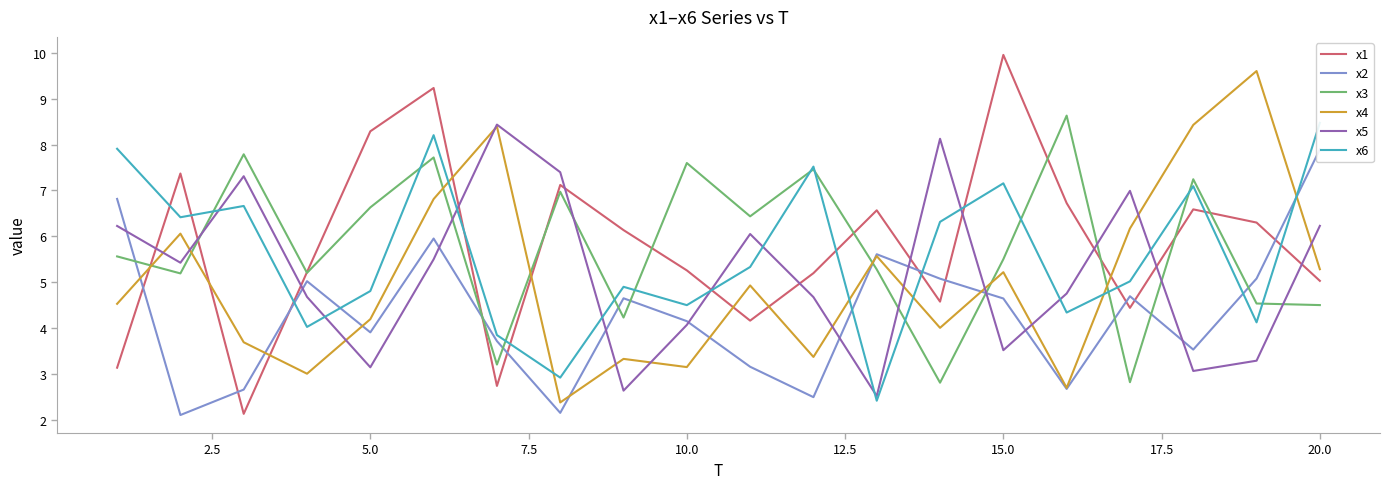

What is the minimum value for x3?

2.8